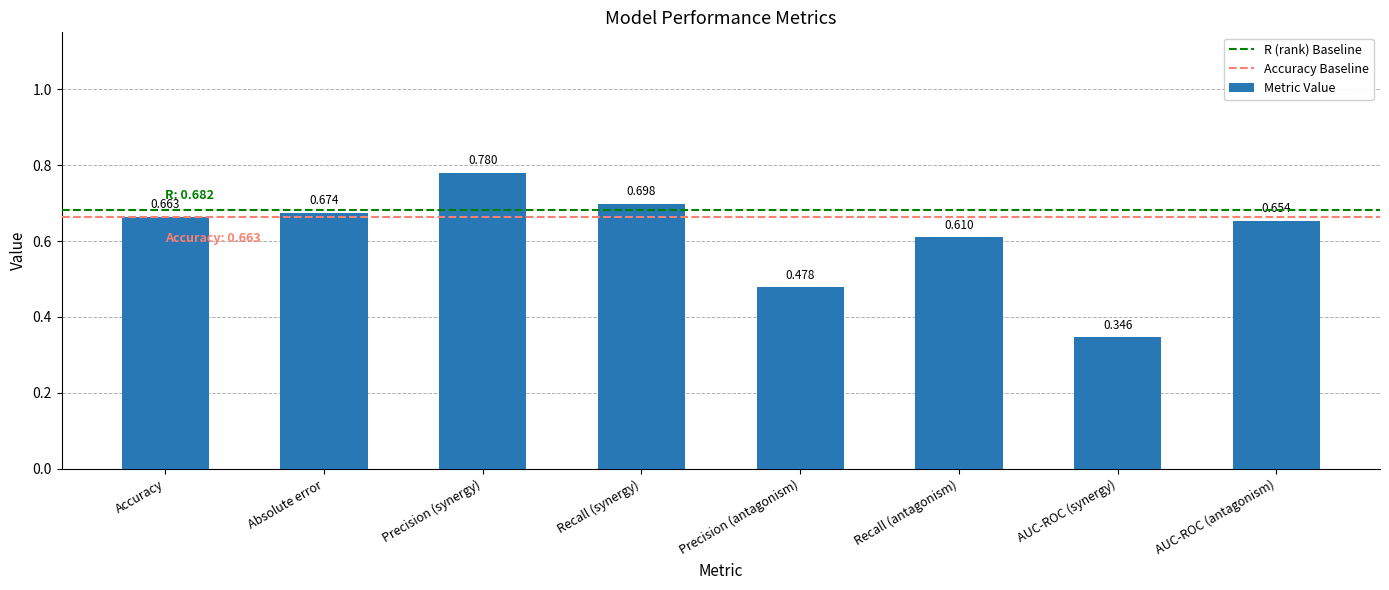

Rank the categories by value from lowest to highest.

AUC-ROC (synergy), Precision (antagonism), Recall (antagonism), AUC-ROC (antagonism), Accuracy, Absolute error, Recall (synergy), Precision (synergy)